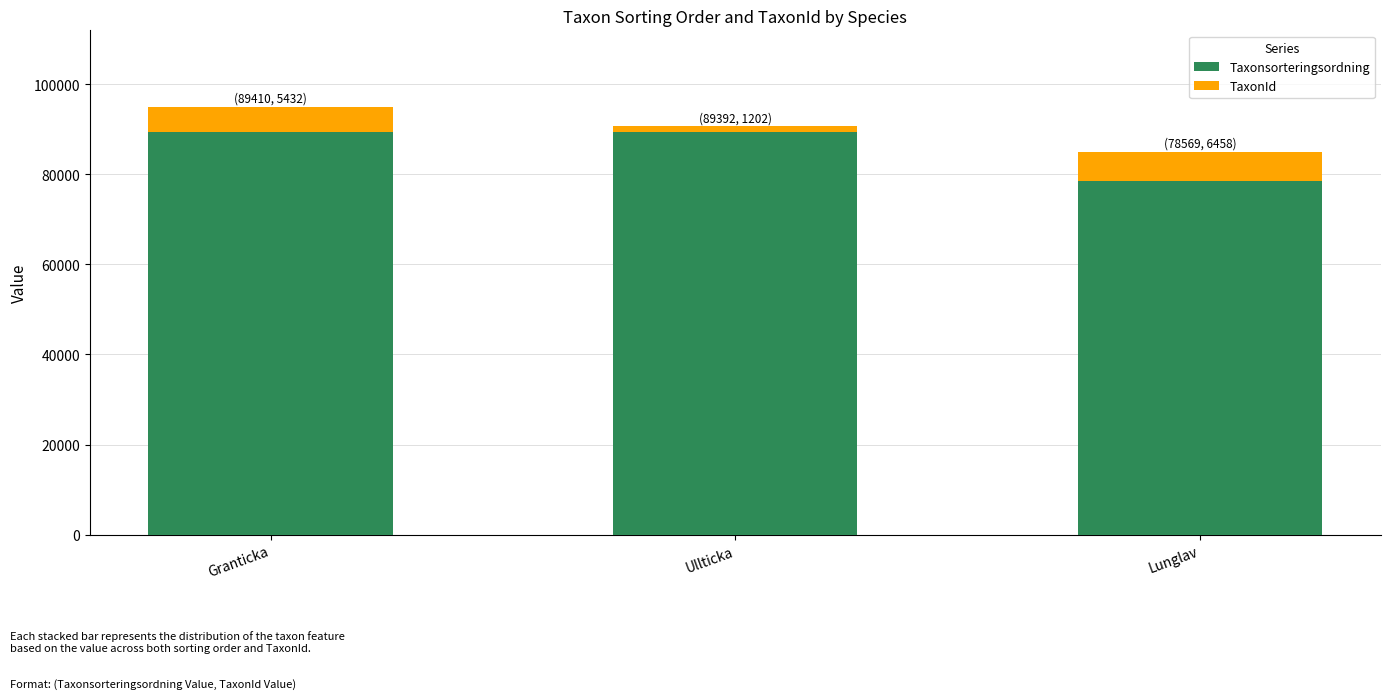

What is the total value across all series at Lunglav?

85027